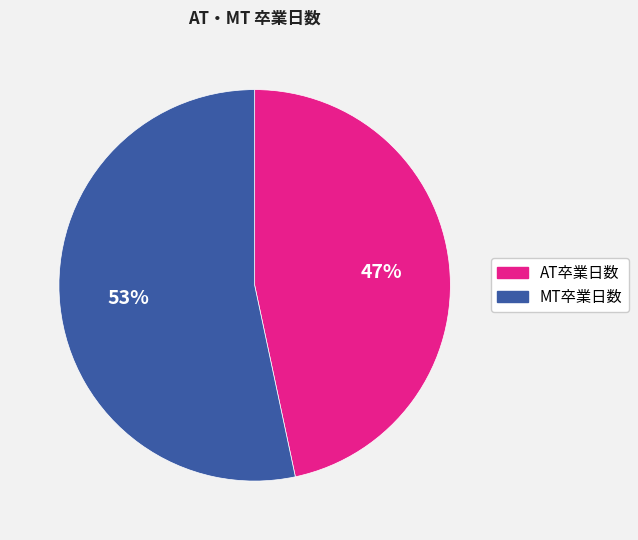

The MT卒業日数 slice represents 68% of the pie. True or false?

False